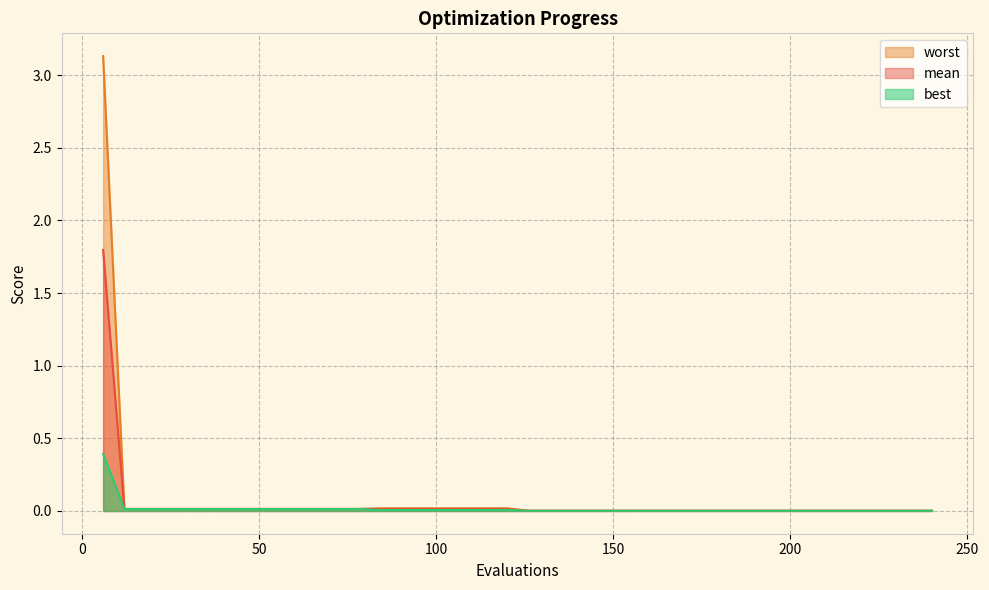

What is the difference between the maximum and minimum values in the best series?

0.4